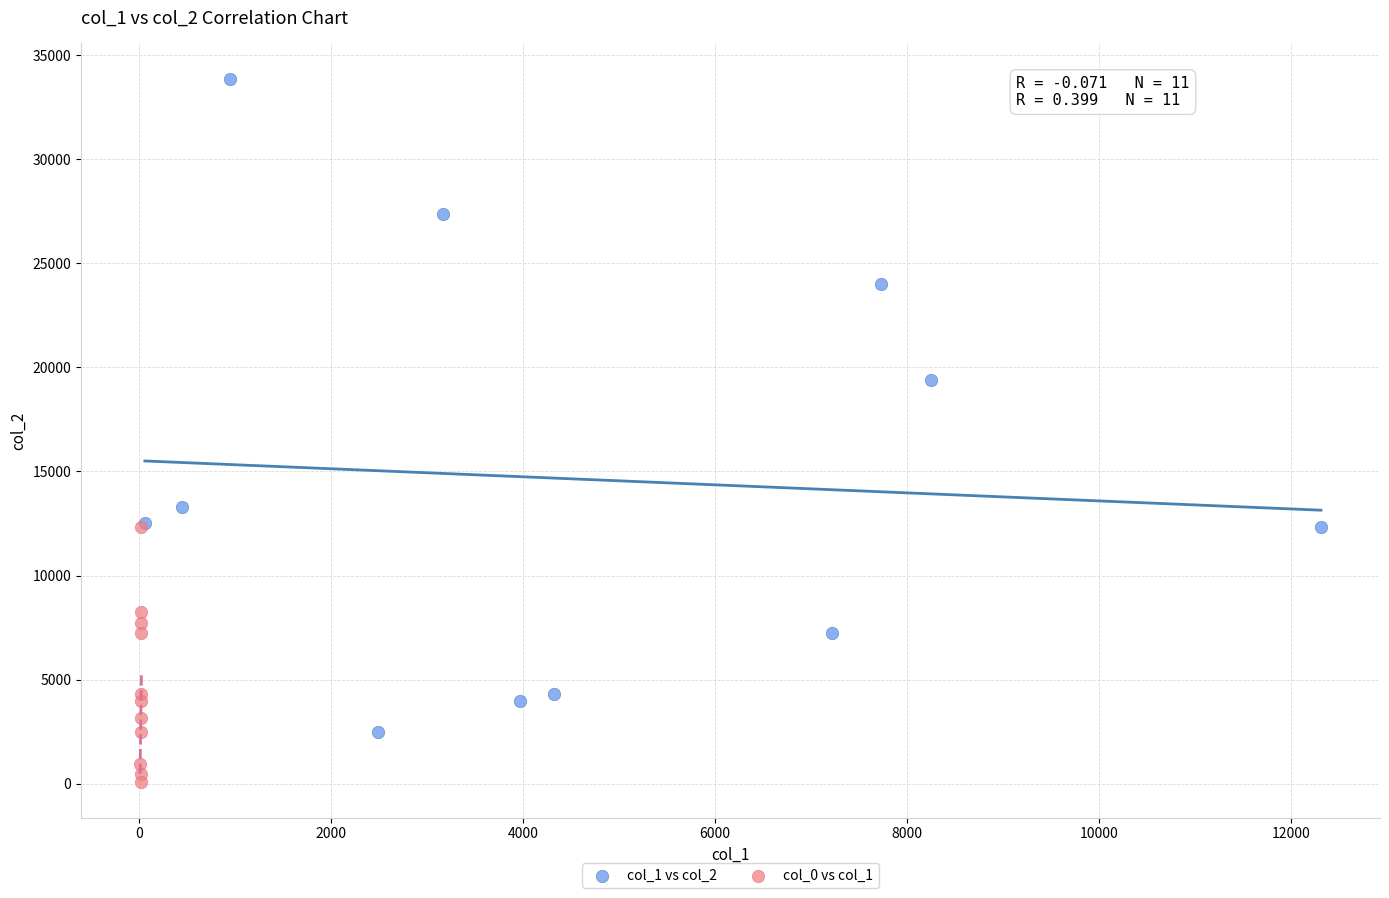

Which series has the largest Y range (max minus min)?

col_1 vs col_2